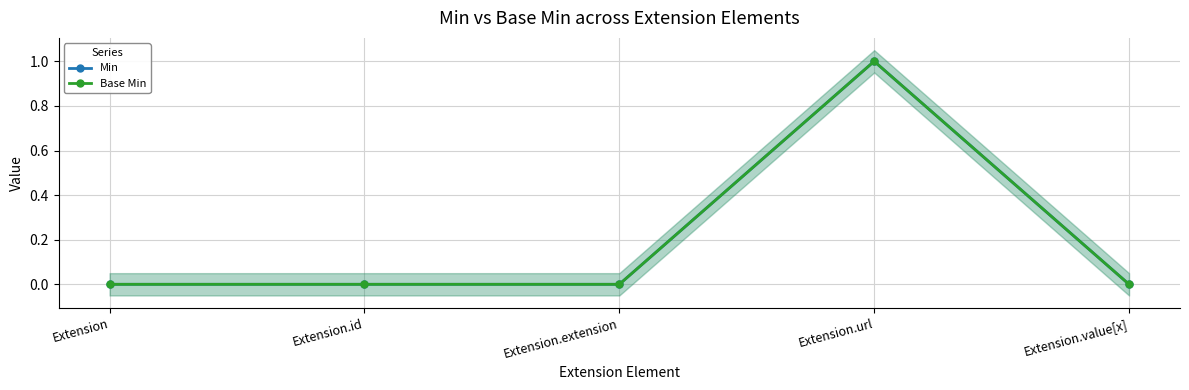

The Min series shows 0 at Extension.extension. True or false?

True